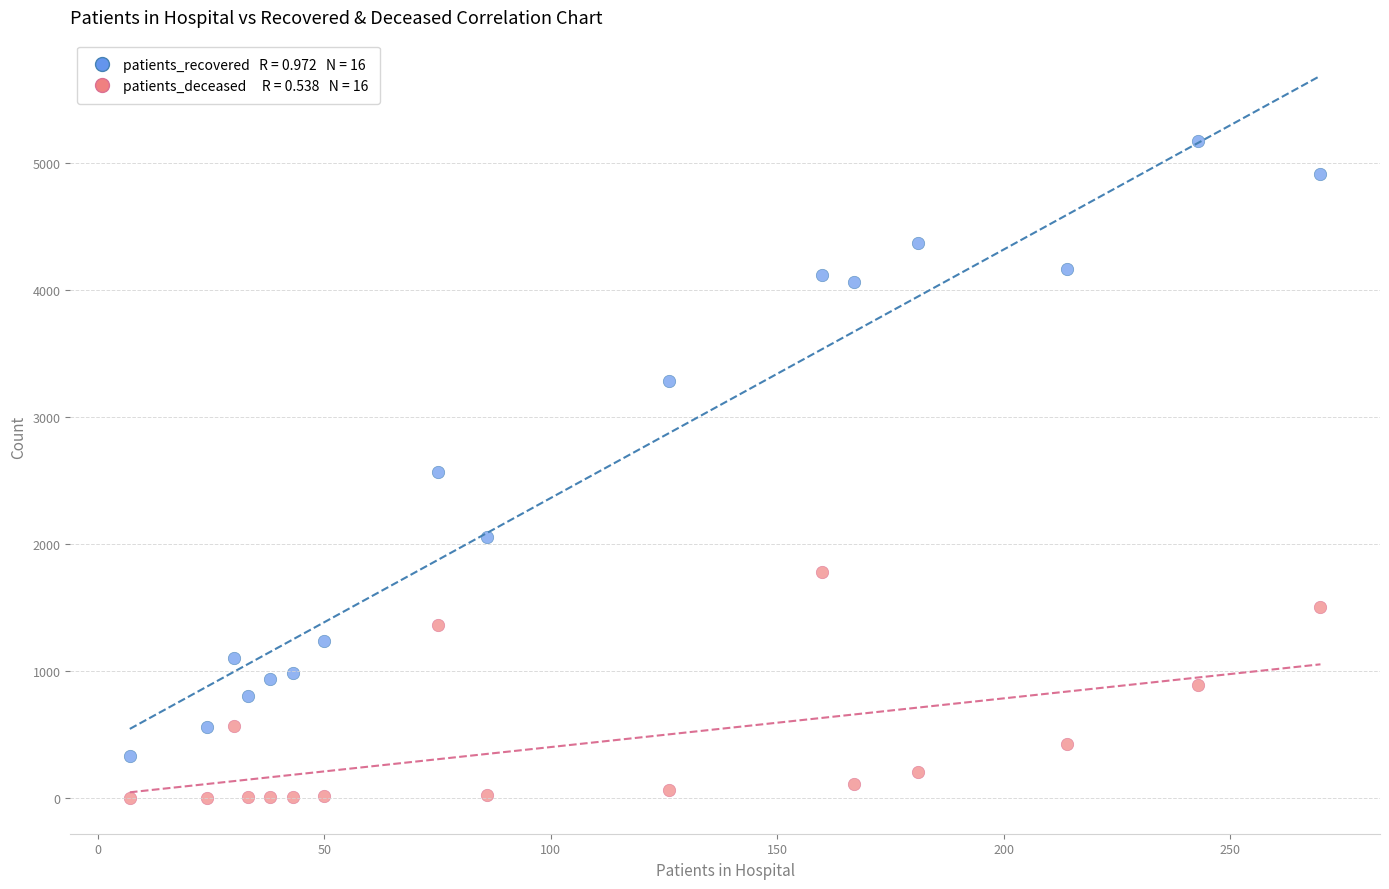

Across all data points, what is the range of Y values (max minus min)?

5175